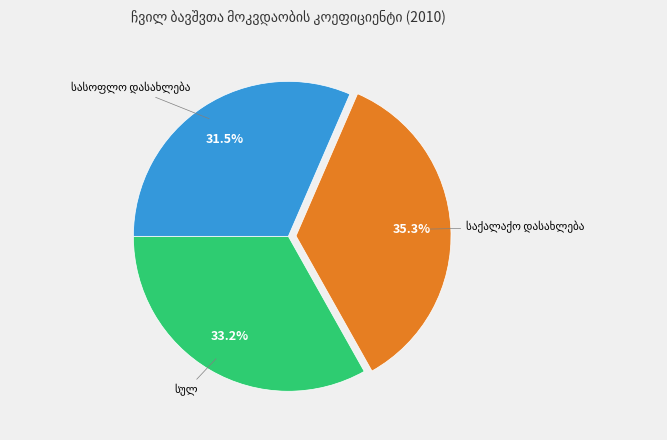

Is there a majority slice in this chart?

No